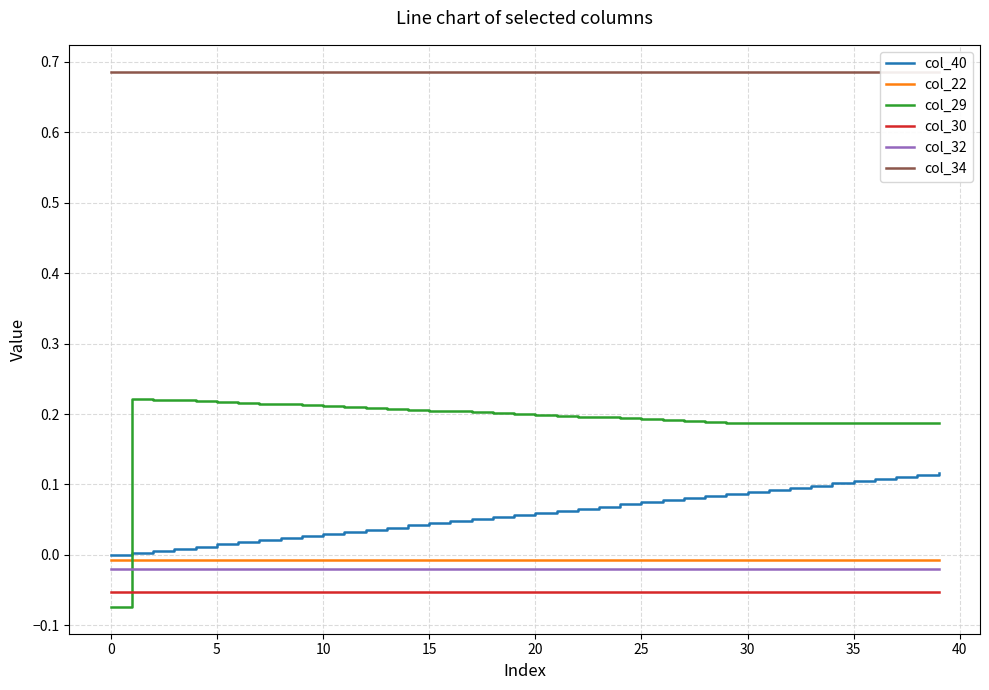

Reading right to left, transcribe all the data shown in this chart.

col_40: 0.1	0.1	0.1	0.1	0.1	0.1	0.1	0.1	0.1	0.1	0.1	0.1	0.1	0.1	0.1	0.1	0.1	0.1	0.1	0.1	0.1	0.1	0.1	0.0	0.0	0.0	0.0	0.0	0.0	0.0	0.0	0.0	0.0	0.0	0.0	0.0	0.0	0.0	0.0	0.0
col_22: -0.0	-0.0	-0.0	-0.0	-0.0	-0.0	-0.0	-0.0	-0.0	-0.0	-0.0	-0.0	-0.0	-0.0	-0.0	-0.0	-0.0	-0.0	-0.0	-0.0	-0.0	-0.0	-0.0	-0.0	-0.0	-0.0	-0.0	-0.0	-0.0	-0.0	-0.0	-0.0	-0.0	-0.0	-0.0	-0.0	-0.0	-0.0	-0.0	-0.0
col_29: 0.2	0.2	0.2	0.2	0.2	0.2	0.2	0.2	0.2	0.2	0.2	0.2	0.2	0.2	0.2	0.2	0.2	0.2	0.2	0.2	0.2	0.2	0.2	0.2	0.2	0.2	0.2	0.2	0.2	0.2	0.2	0.2	0.2	0.2	0.2	0.2	0.2	0.2	0.2	-0.1
col_30: -0.1	-0.1	-0.1	-0.1	-0.1	-0.1	-0.1	-0.1	-0.1	-0.1	-0.1	-0.1	-0.1	-0.1	-0.1	-0.1	-0.1	-0.1	-0.1	-0.1	-0.1	-0.1	-0.1	-0.1	-0.1	-0.1	-0.1	-0.1	-0.1	-0.1	-0.1	-0.1	-0.1	-0.1	-0.1	-0.1	-0.1	-0.1	-0.1	-0.1
col_32: -0.0	-0.0	-0.0	-0.0	-0.0	-0.0	-0.0	-0.0	-0.0	-0.0	-0.0	-0.0	-0.0	-0.0	-0.0	-0.0	-0.0	-0.0	-0.0	-0.0	-0.0	-0.0	-0.0	-0.0	-0.0	-0.0	-0.0	-0.0	-0.0	-0.0	-0.0	-0.0	-0.0	-0.0	-0.0	-0.0	-0.0	-0.0	-0.0	-0.0
col_34: 0.7	0.7	0.7	0.7	0.7	0.7	0.7	0.7	0.7	0.7	0.7	0.7	0.7	0.7	0.7	0.7	0.7	0.7	0.7	0.7	0.7	0.7	0.7	0.7	0.7	0.7	0.7	0.7	0.7	0.7	0.7	0.7	0.7	0.7	0.7	0.7	0.7	0.7	0.7	0.7